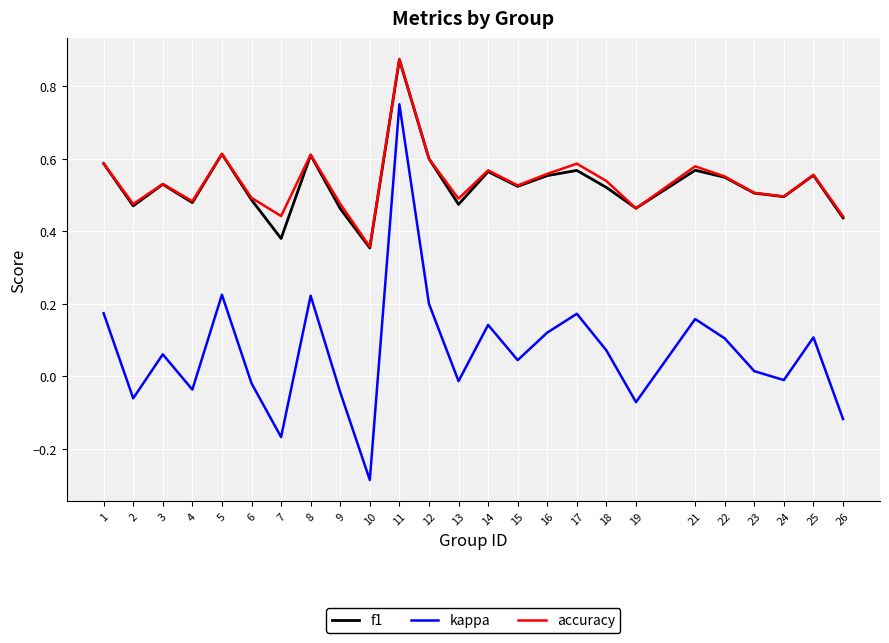

At which label does kappa first exceed 0?

1